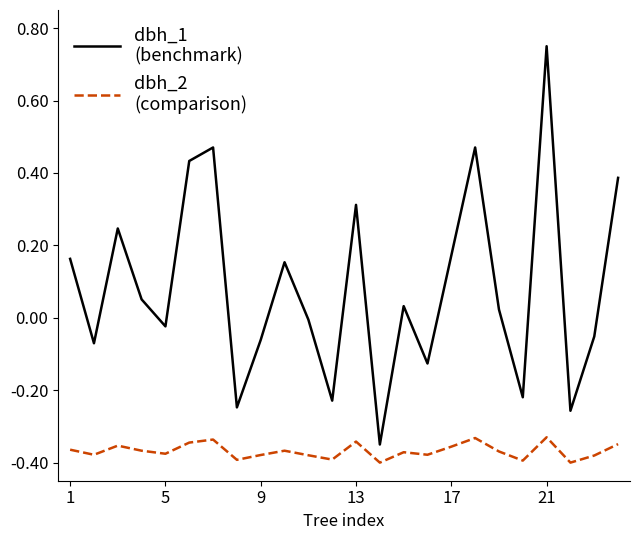

Is this an area chart (filled region under the line)?

No